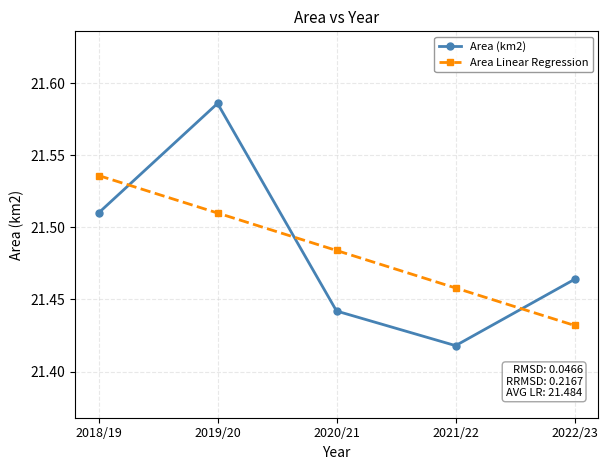

True or false: Area Linear Regression has more than 2 interior local peaks.

False